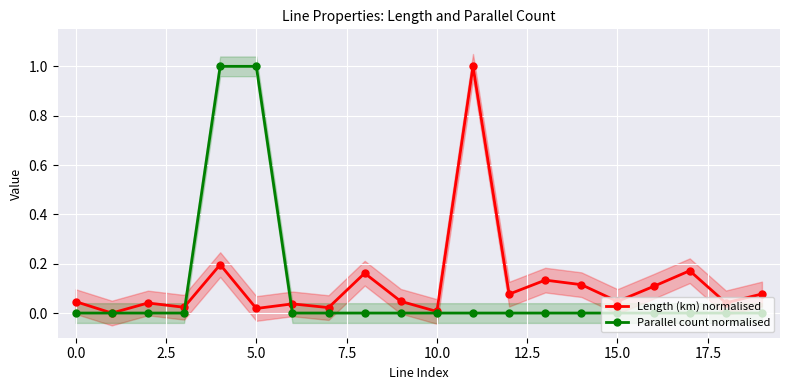

True or false: Length (km) normalised has more than 2 points higher than both neighbors.

True